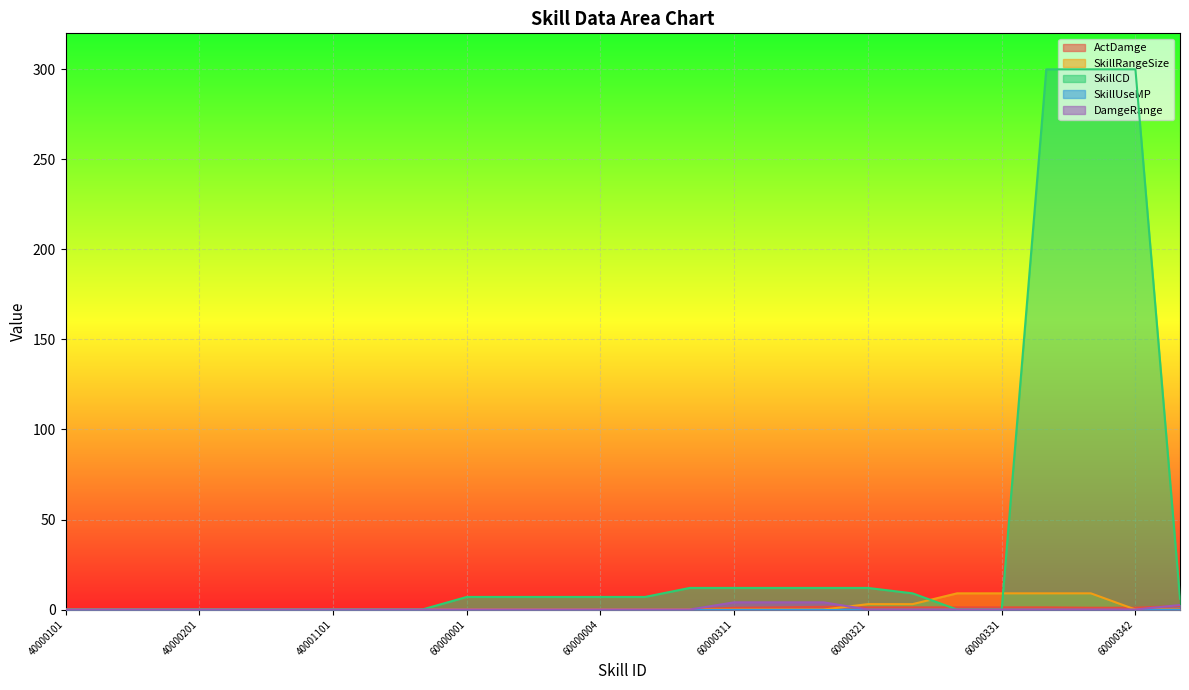

How many times do ActDamge and SkillCD cross each other?

2